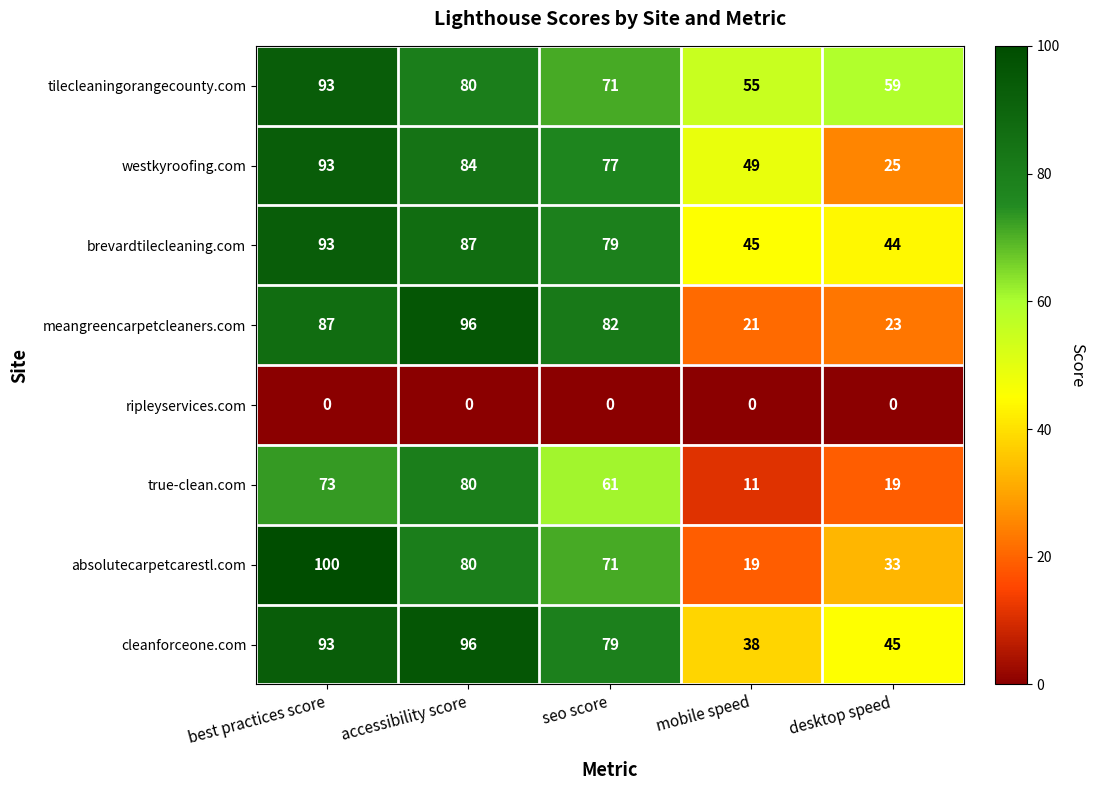

Rank the categories by westkyroofing.com value from highest to lowest.

best practices score, accessibility score, seo score, mobile speed, desktop speed